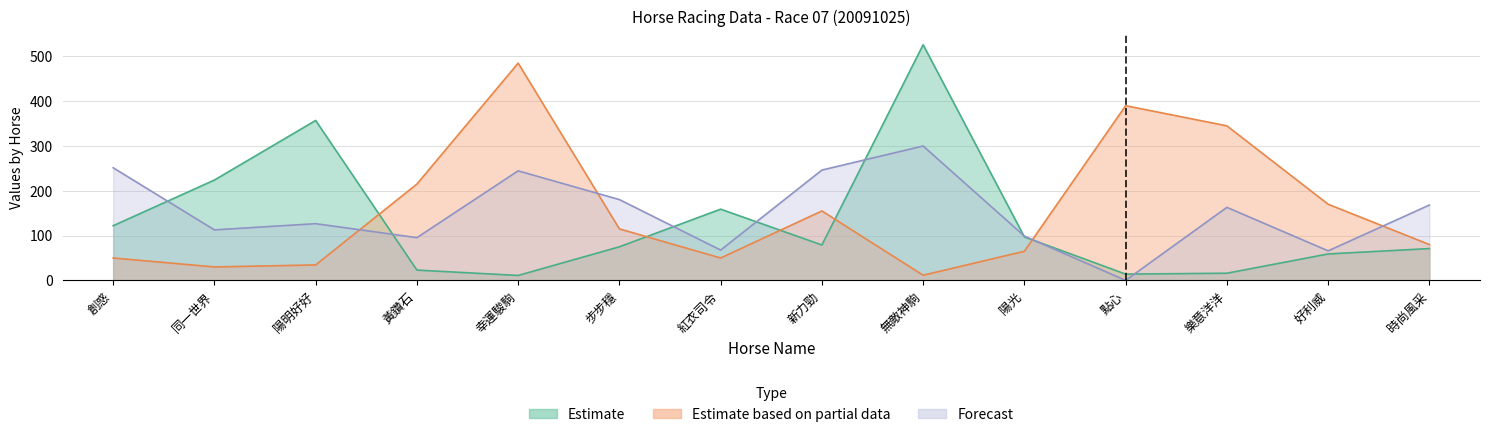

Is it true that WinOddBeforeGate equals 115.0 at 步步穩?

True